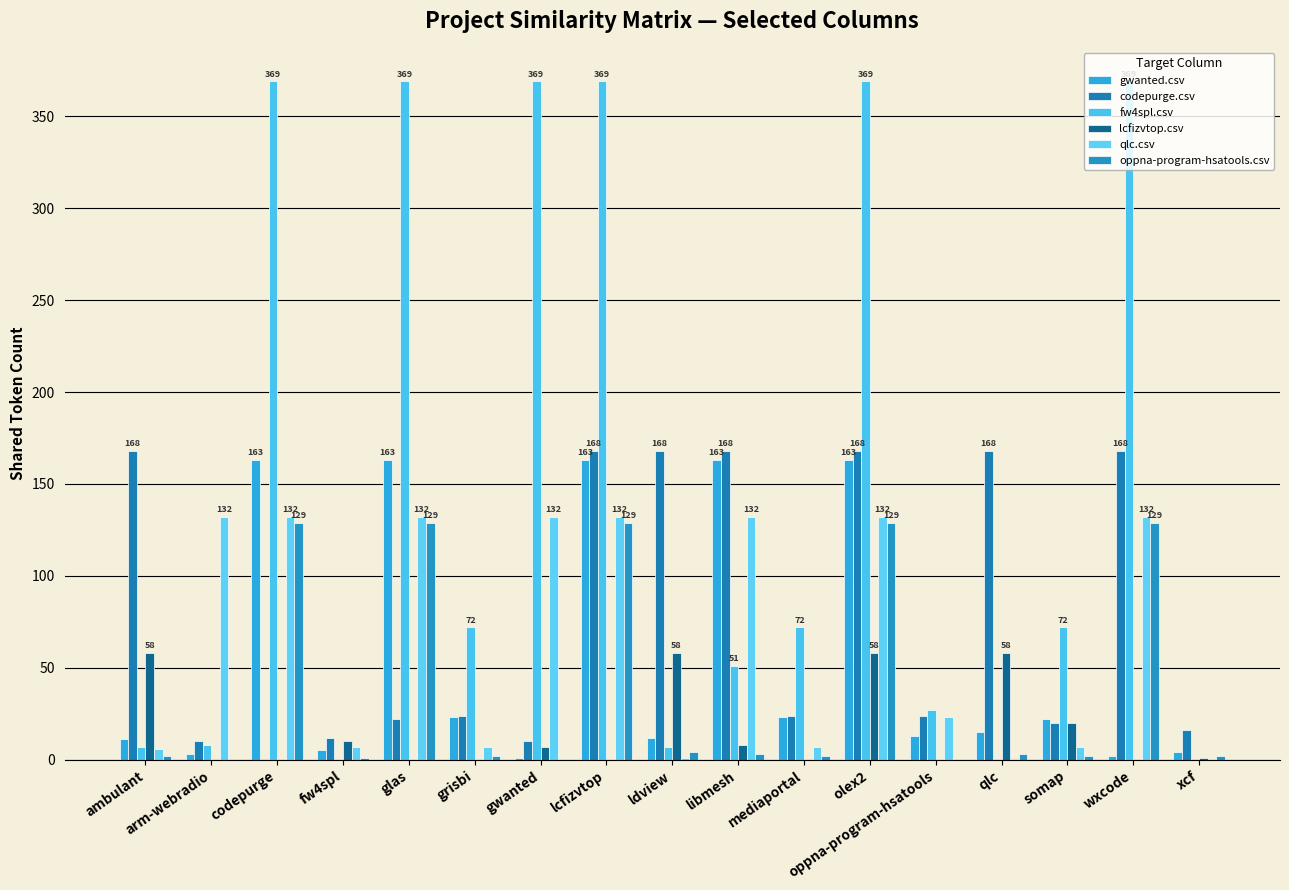

How many groups of bars are there?

17